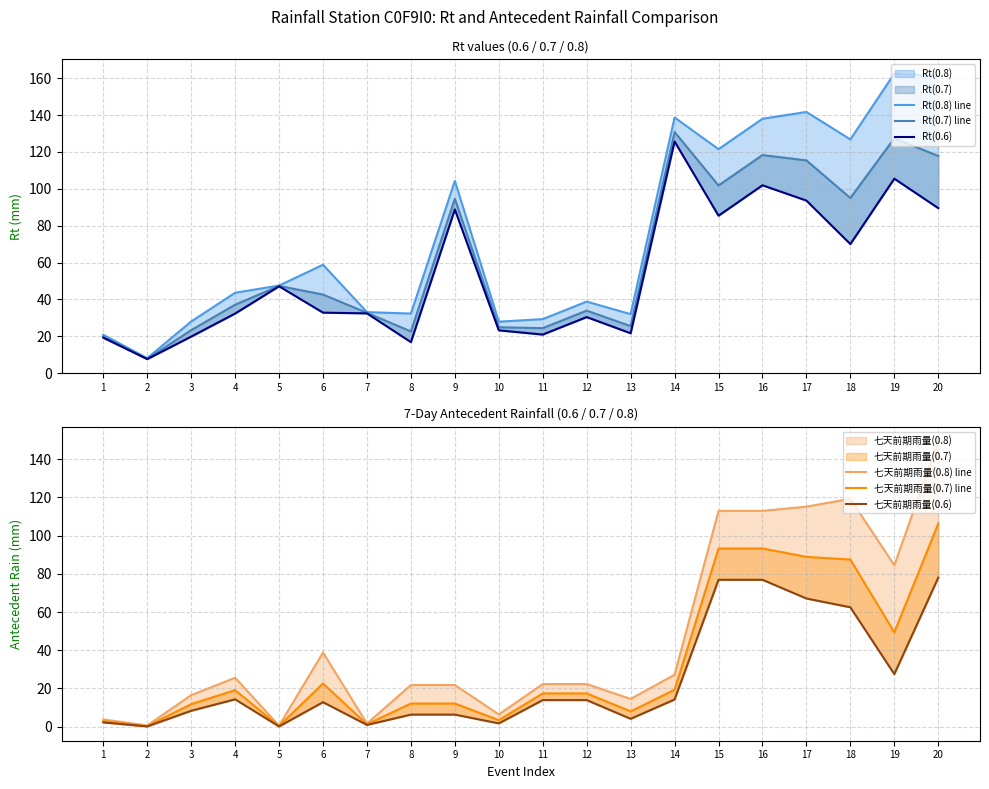

What is the value of the Rt(0.7) line point at the 6th from the left?

42.6